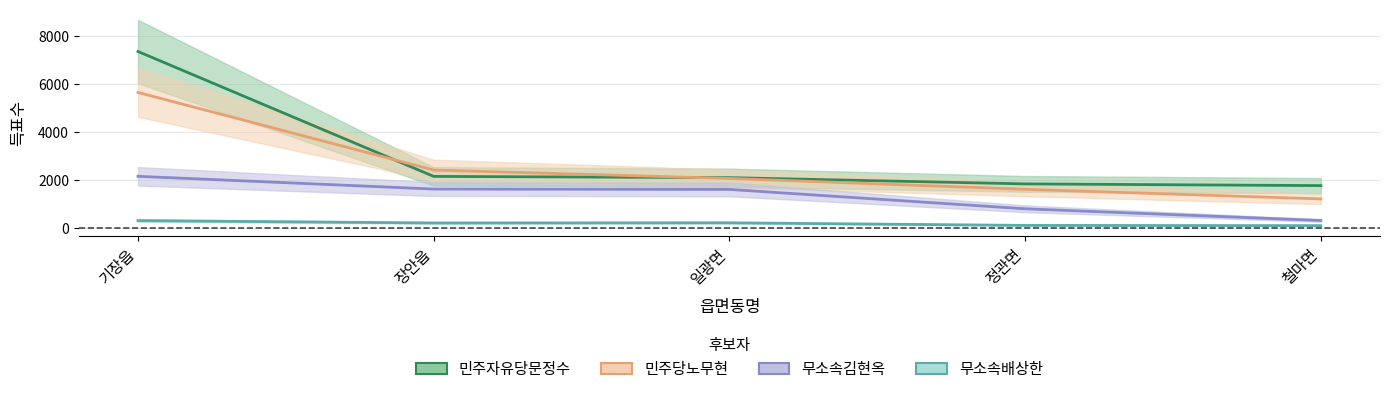

Is the value of 민주당노무현 at 철마면 greater than the value of 무소속배상한 at 정관면?

Yes